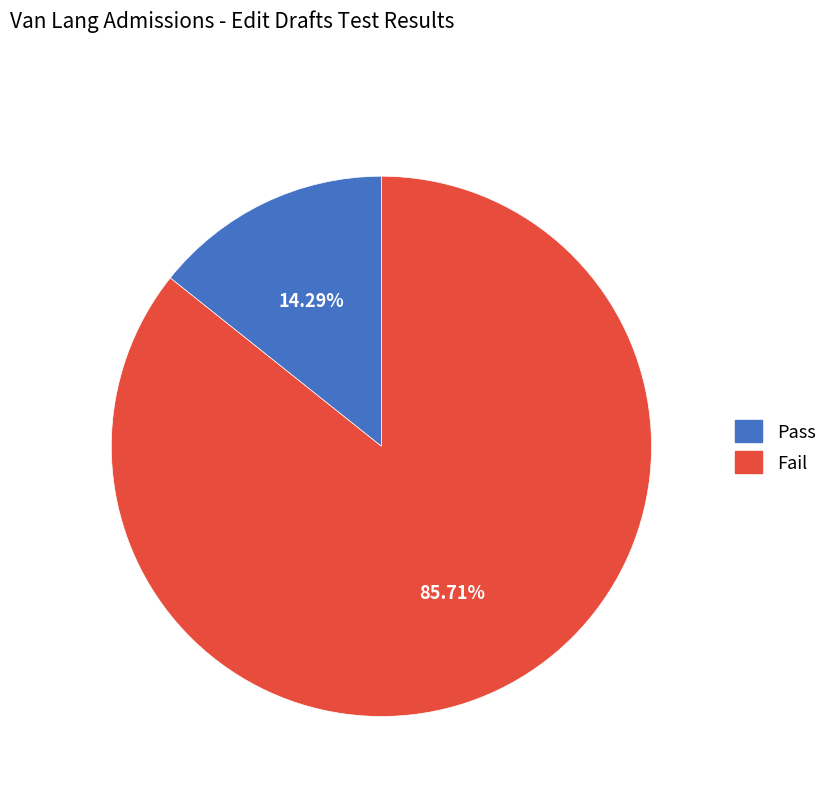

Approximately how many times larger is the value at Fail compared to Pass?

6.0